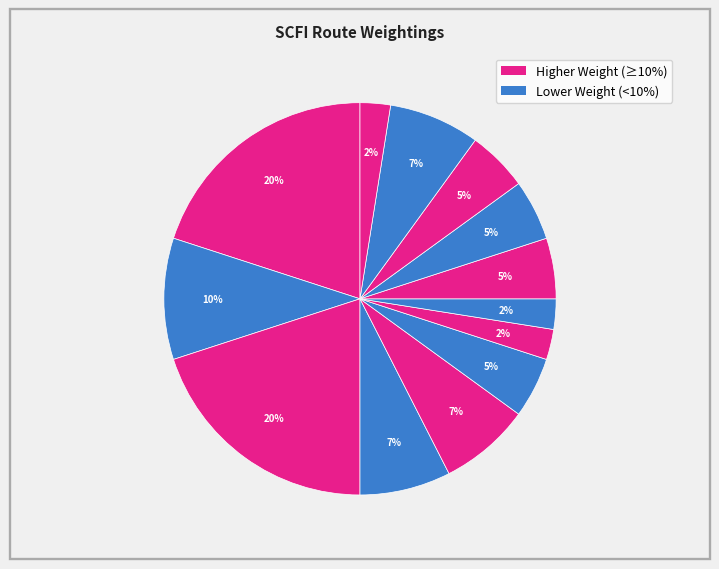

Count the number of slices in the pie.

13